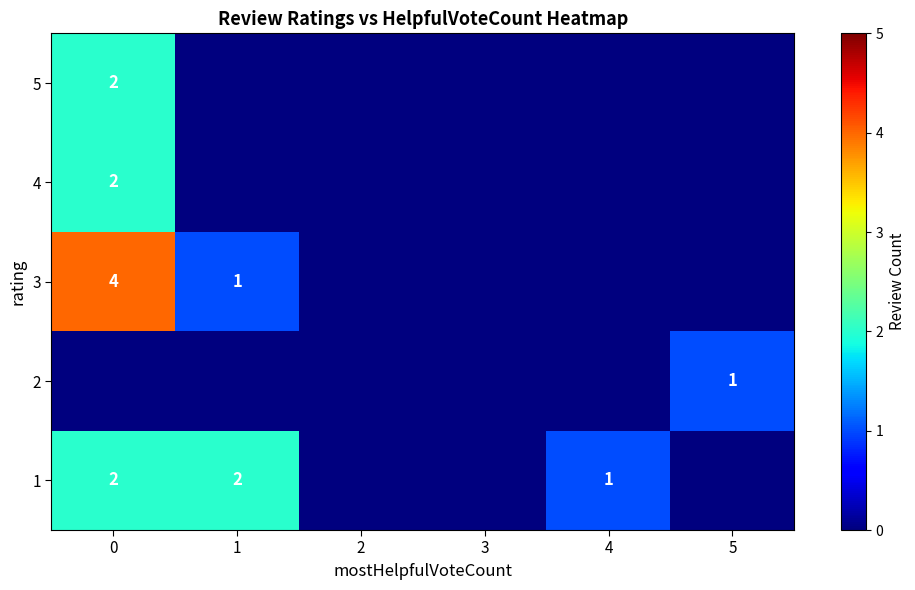

Is it true that 1 equals 2 at 0?

True